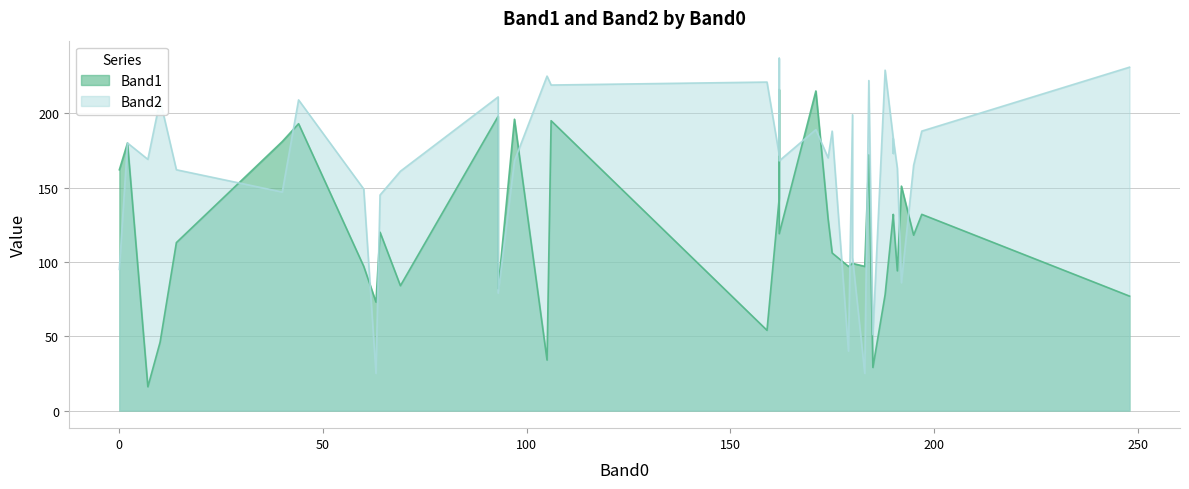

Is the value of Band1 at 97 greater than the value of Band2 at 162?

Yes